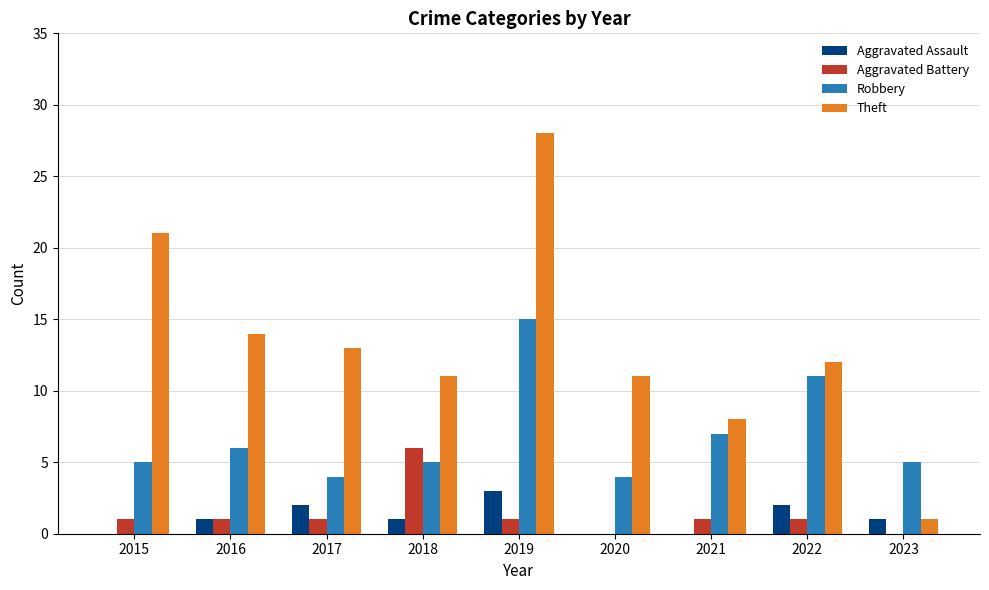

Reading left to right, list all the values displayed in this chart.

Aggravated Assault: 0	1	2	1	3	0	0	2	1
Aggravated Battery: 1	1	1	6	1	0	1	1	0
Robbery: 5	6	4	5	15	4	7	11	5
Theft: 21	14	13	11	28	11	8	12	1